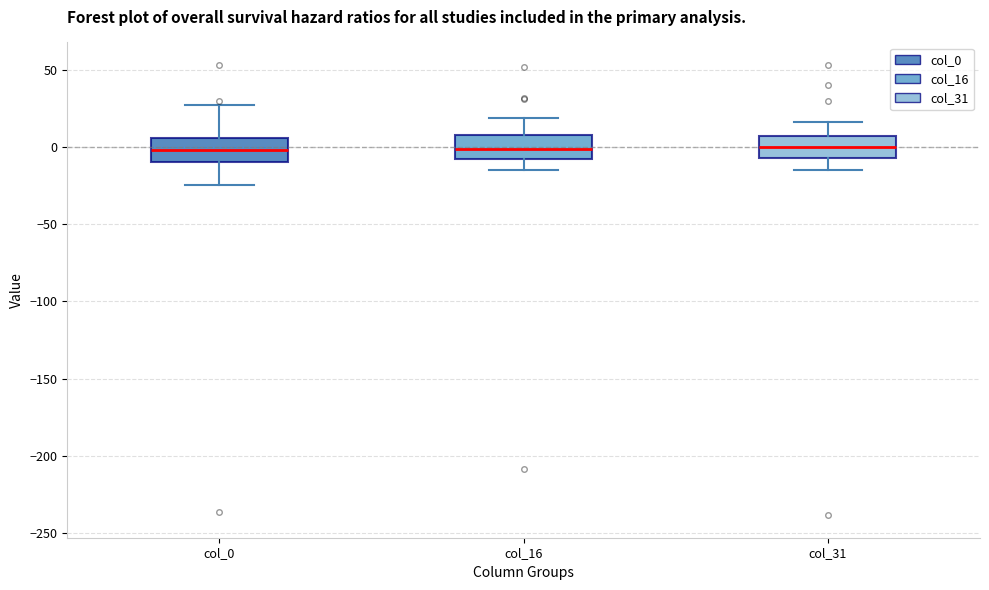

Reading left to right, read every box against the y-axis: the position of its median line, the range the box covers, and the ends of its whiskers. The values are not printed on the chart, so give them approximately, as read against the axis.

col_0: median 0, box -10 to 5, whiskers -25 to 25
col_16: median 0, box -10 to 10, whiskers -15 to 20
col_31: median 0, box -5 to 5, whiskers -15 to 15